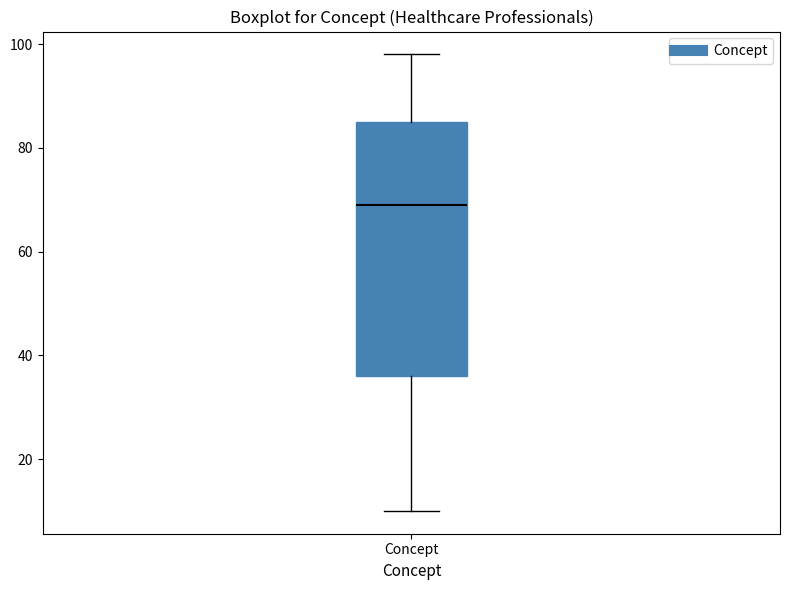

Read this box plot against the y-axis: the position of the median line, the range covered by the box, and the ends of both whiskers. The values are not printed on the chart, so give them approximately, as read against the axis.

median 70, box 36 to 86, whiskers 10 to 98